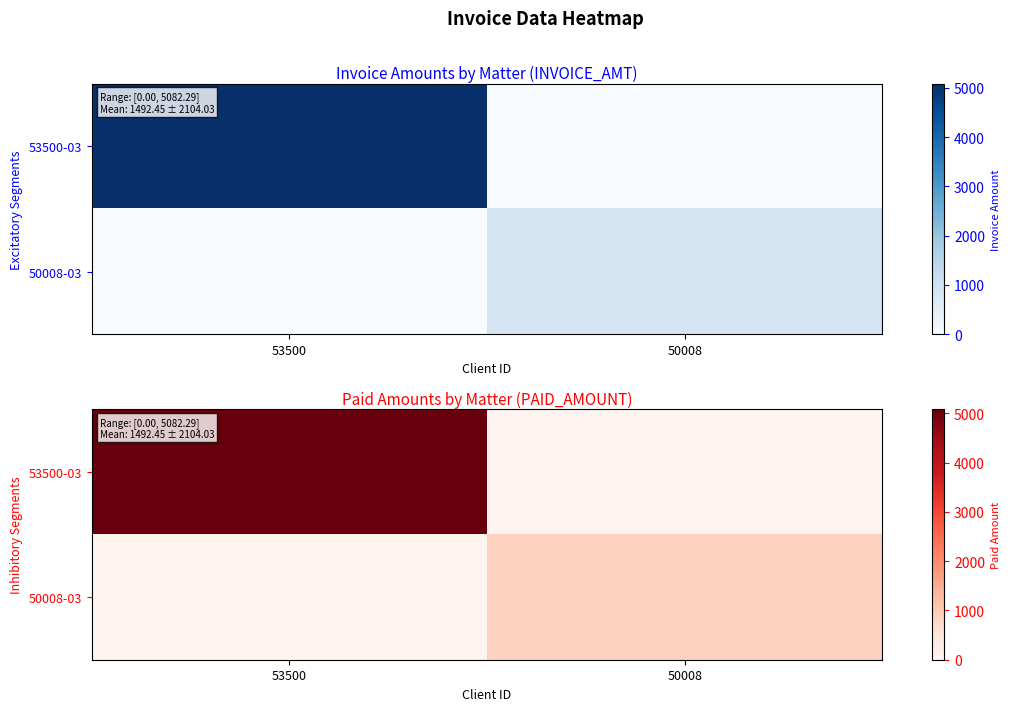

The 53500-03 series shows 7261.0 at 53500. True or false?

False